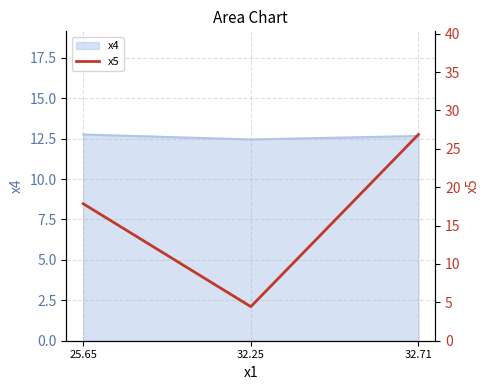

Approximately how many times larger is the value at 32.71 compared to 32.25?

6.1